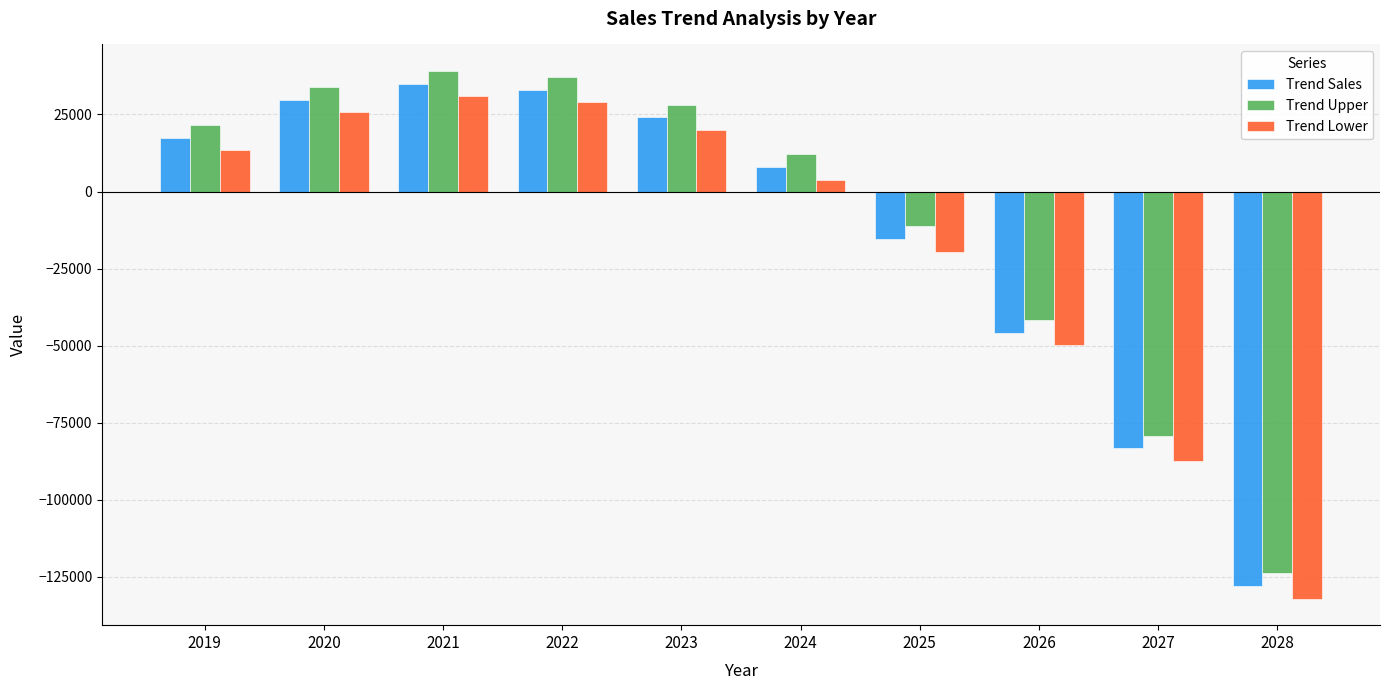

How many bars are there in total?

30